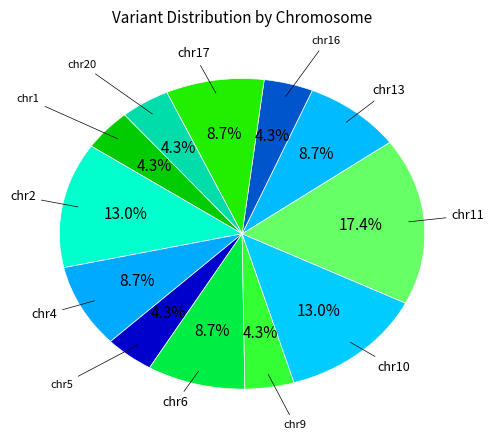

Count the number of slices in the pie.

12